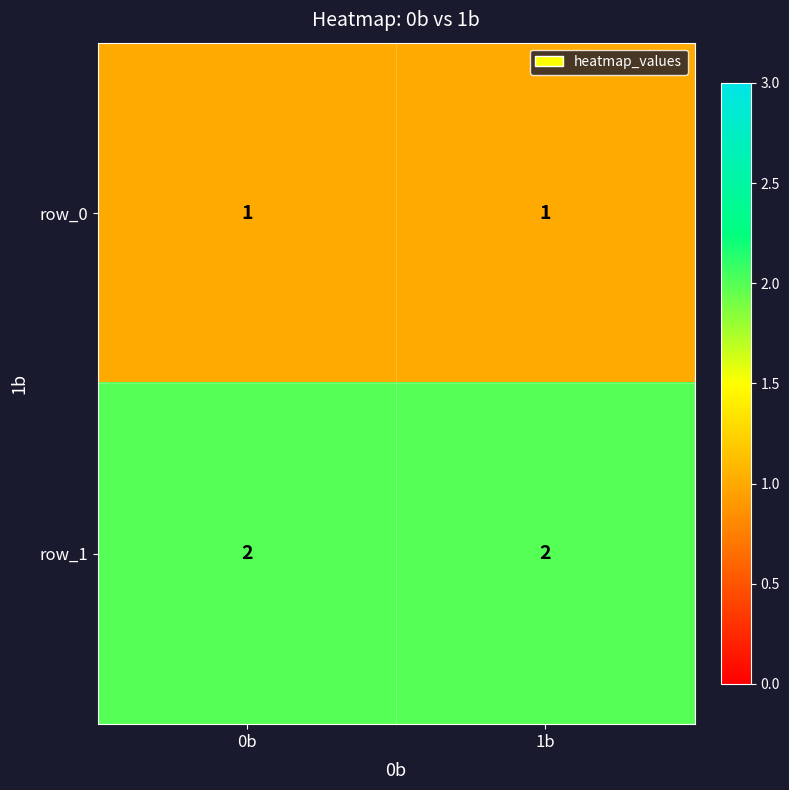

Which series has the largest total across all categories?

row_1